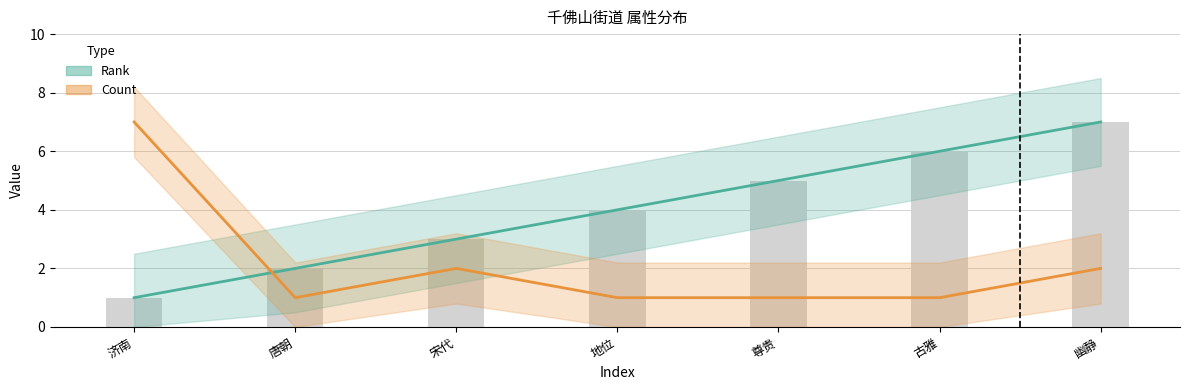

How many categories are shown in the chart?

7